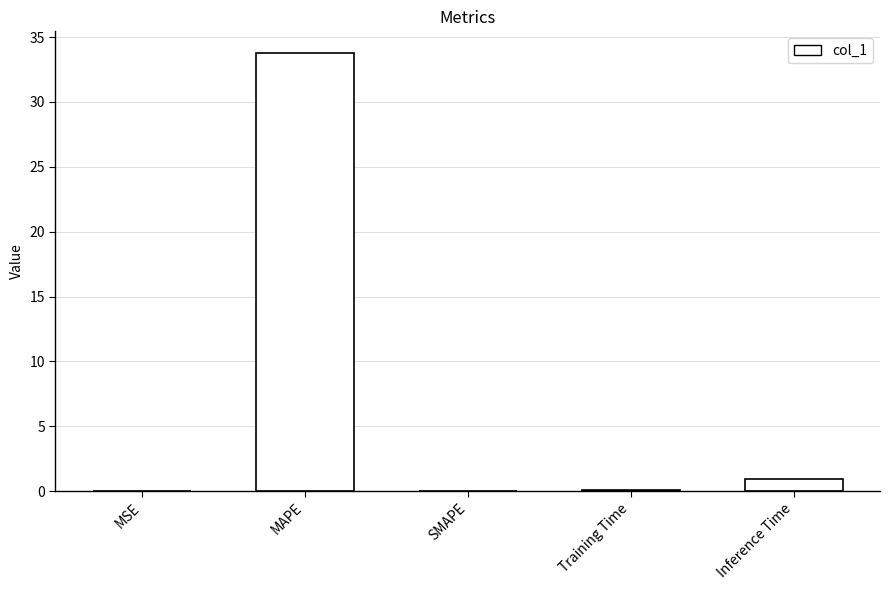

What is the maximum value shown in the chart?

33.8